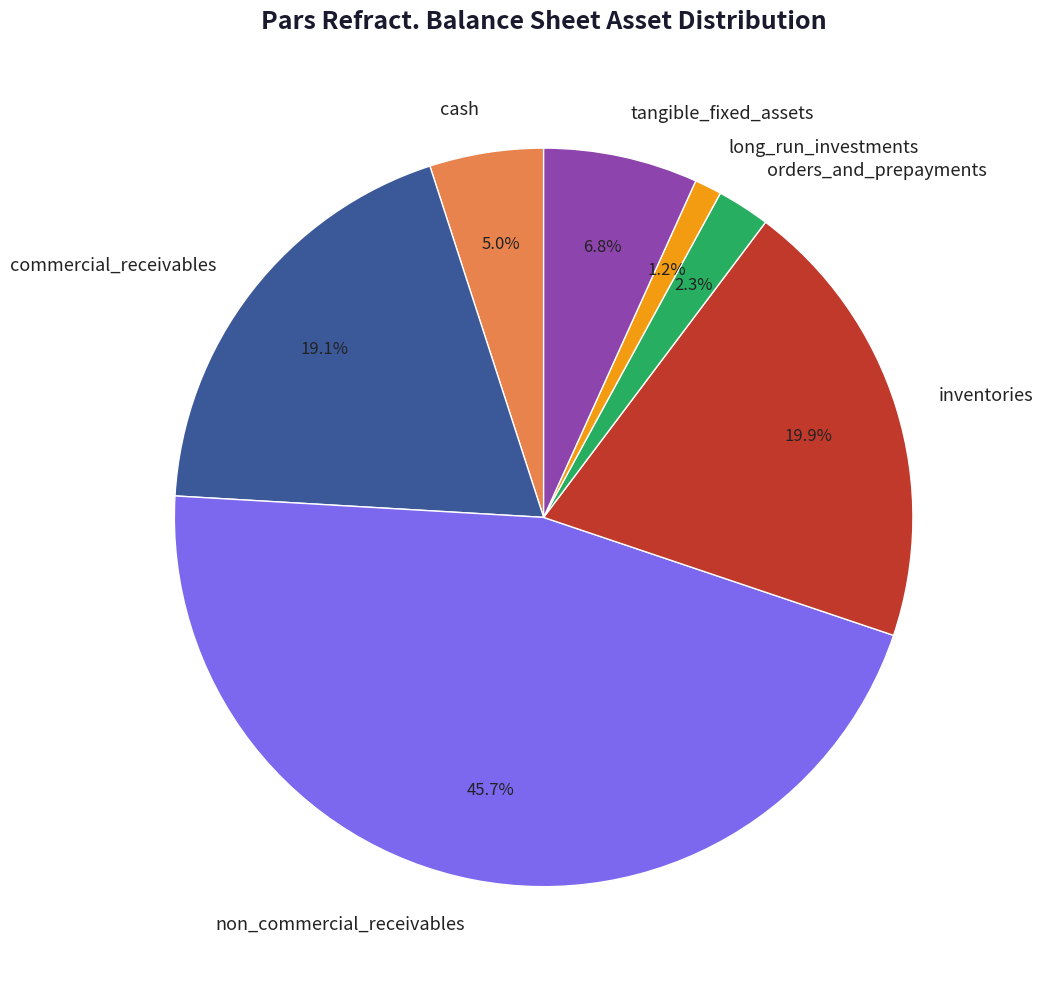

Which slice is the largest?

non_commercial_receivables